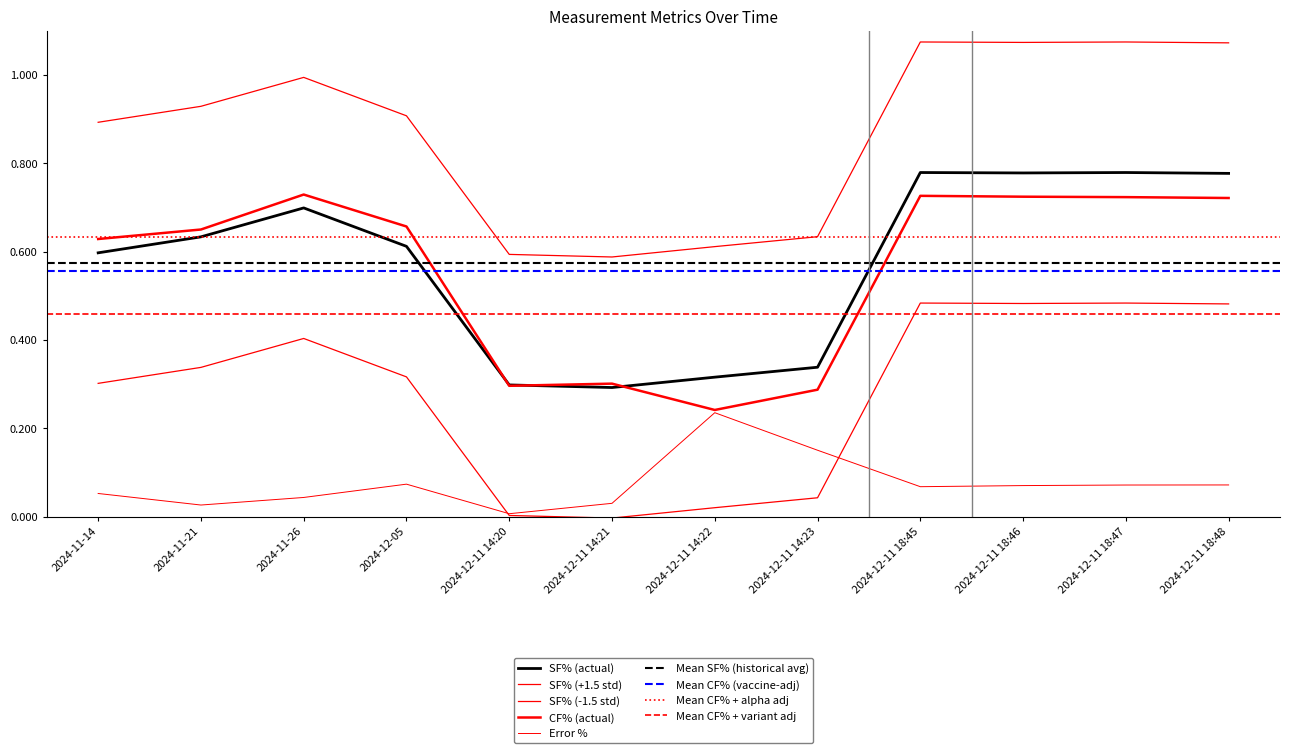

Is it true that CF% (actual) equals 65.7 at 2024-12-05?

True